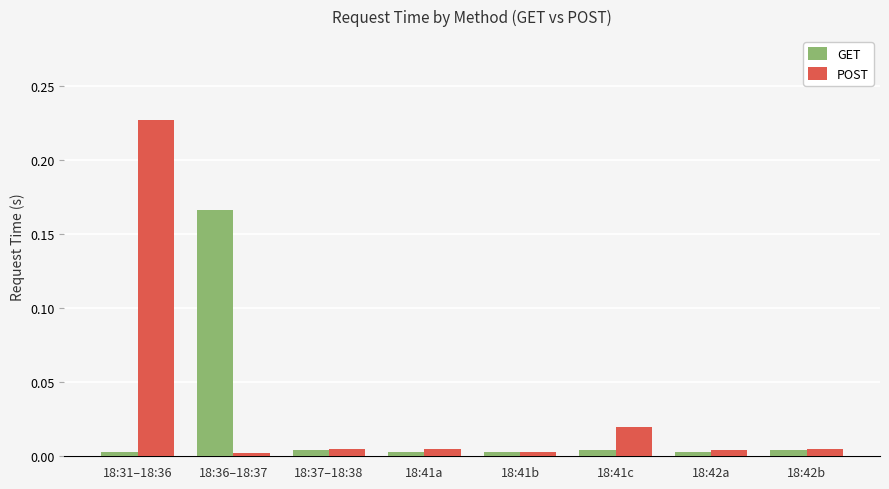

What position from the left is 18:42a?

7